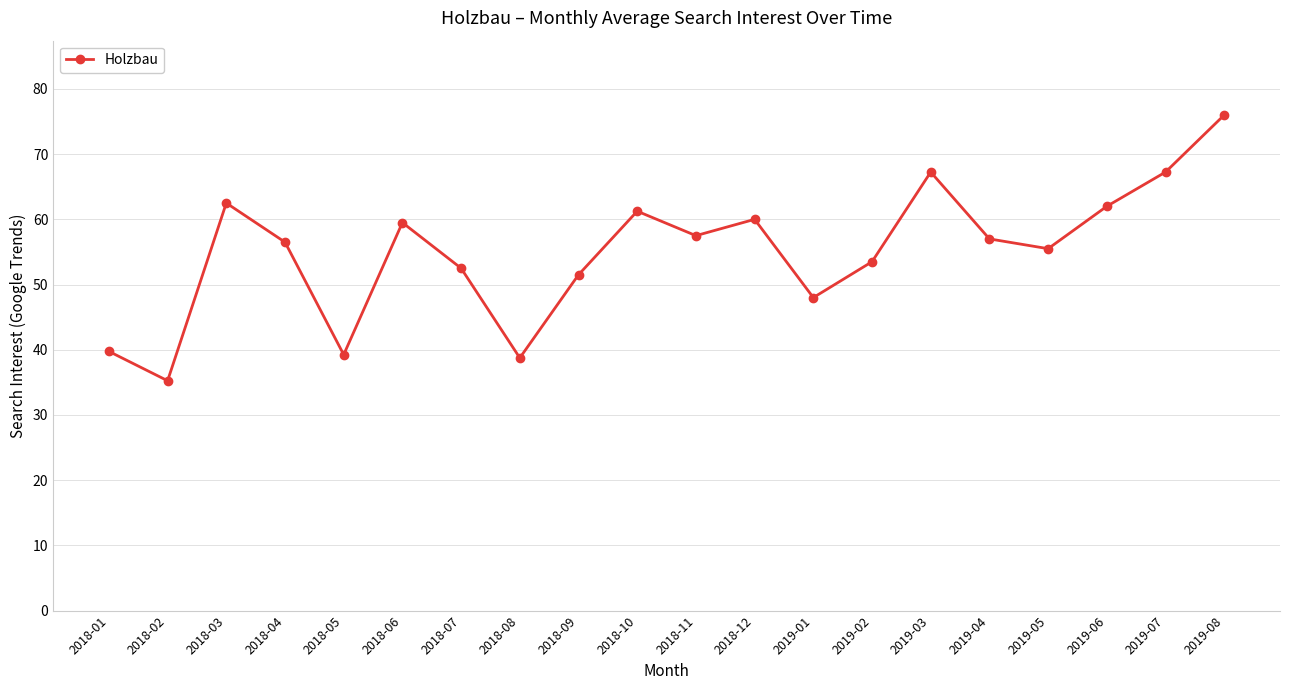

True or false: the data shows 62.0 at 2019-06.

True